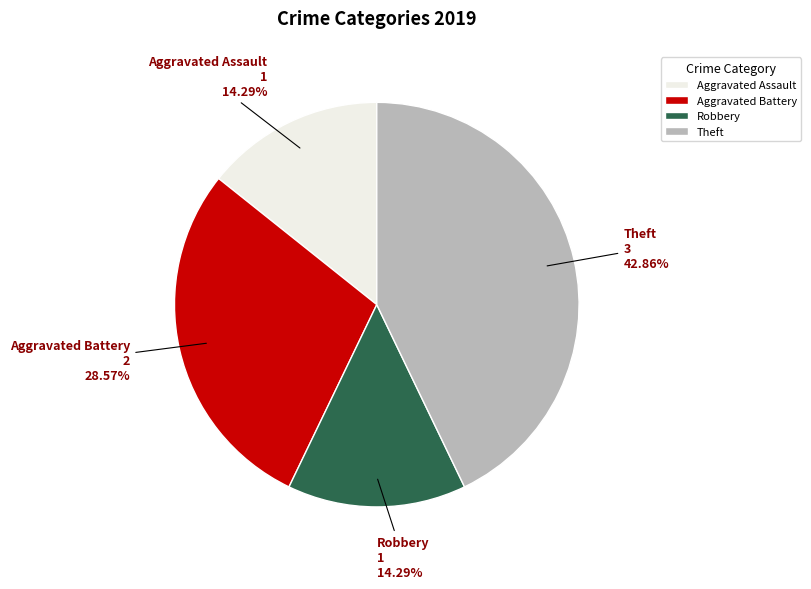

Between Robbery and Aggravated Battery, which is larger?

Aggravated Battery